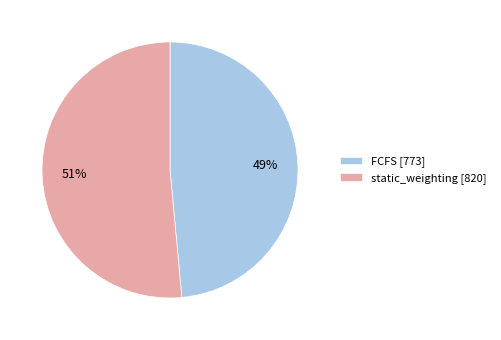

Which has a higher value, FCFS or static_weighting?

static_weighting